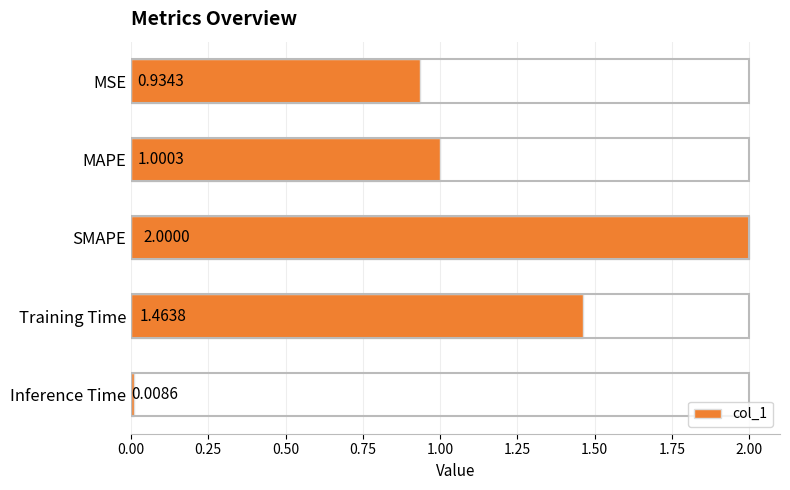

What is the difference between the second highest and second lowest values?

0.5